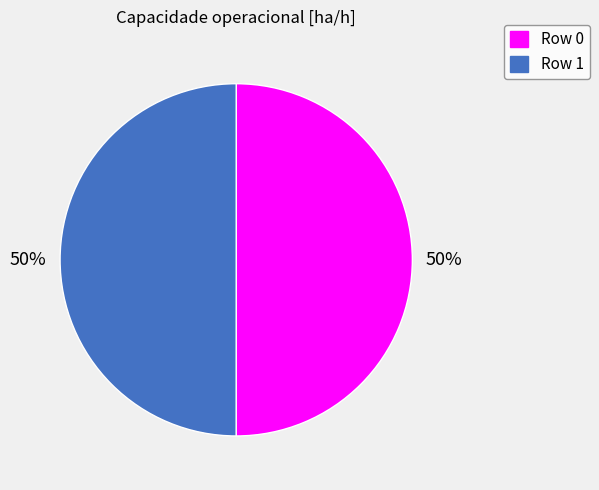

To the nearest percent, what portion does Row 1 represent?

50%